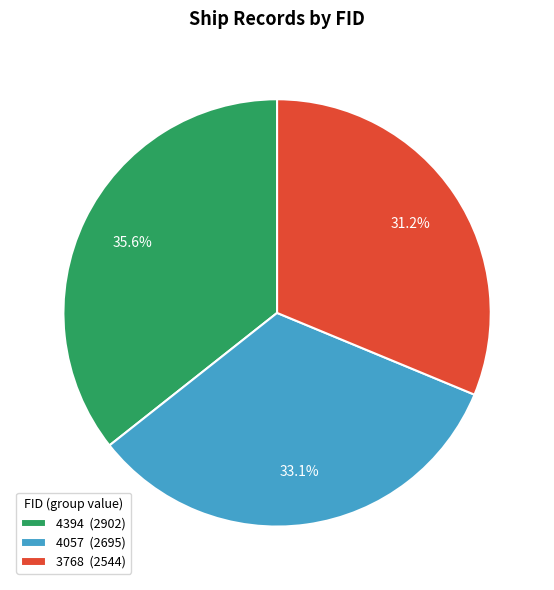

To the nearest percent, what percentage of the pie is 4394?

36%